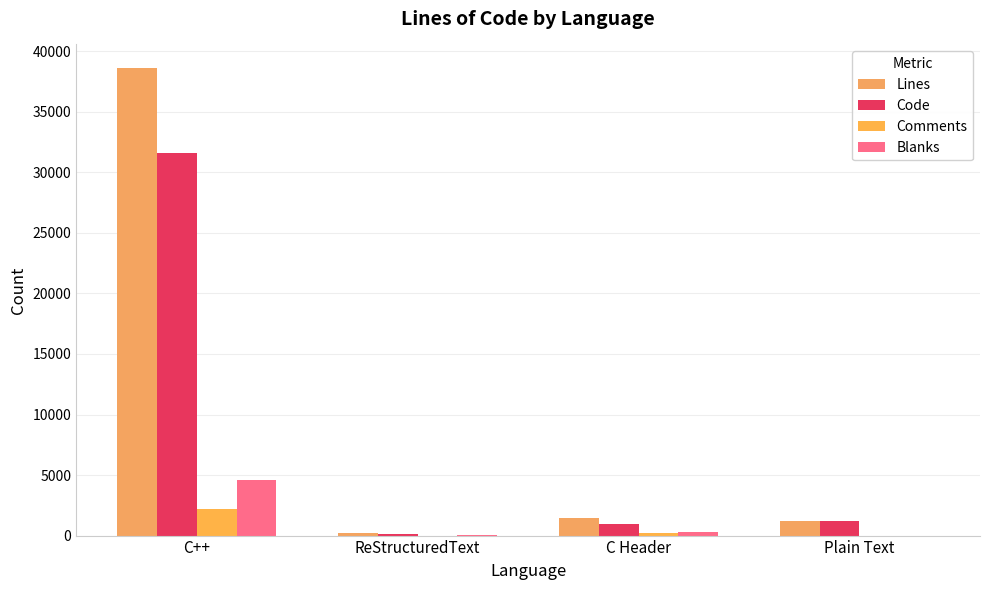

What is the lowest value of the Code series?

169